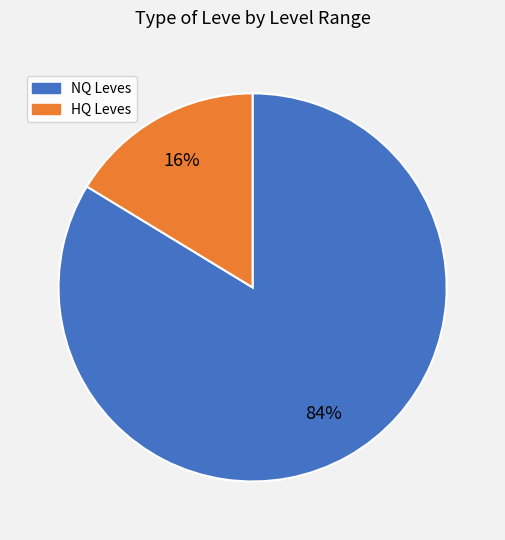

To the nearest percent, what is the average slice percentage?

50%